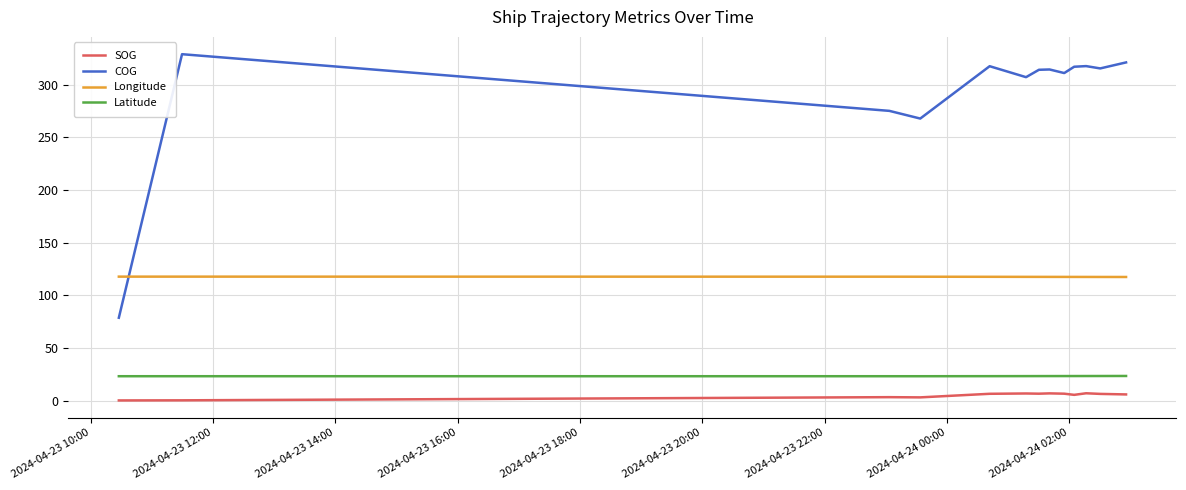

Which series has the largest range (max minus min)?

COG